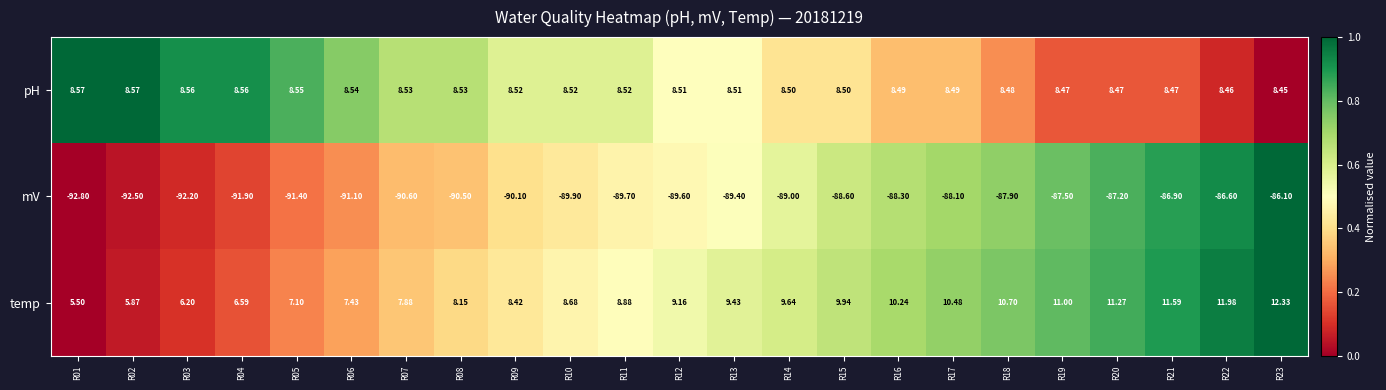

How many distinct data groups are displayed?

3